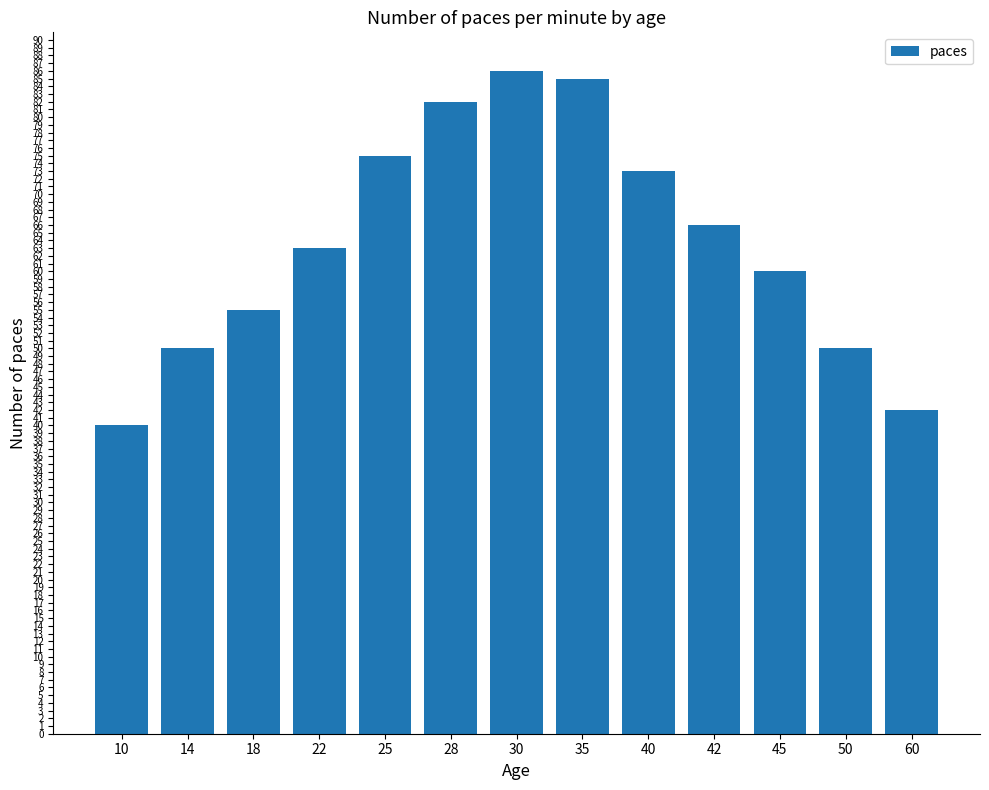

What is the value of the 7th bar from the left?

86